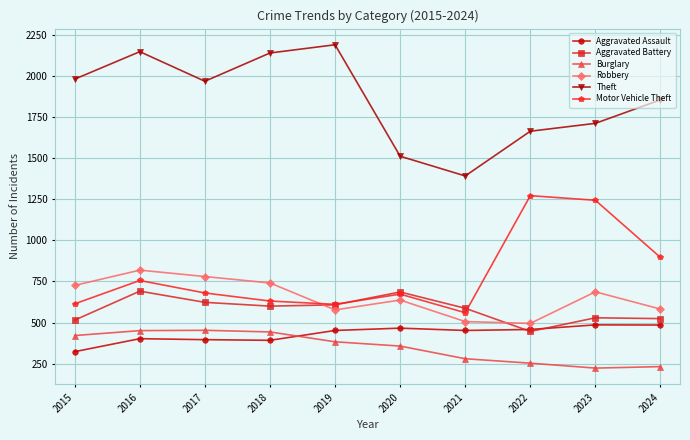

The value of Burglary at 2018 is 443. True or false?

True